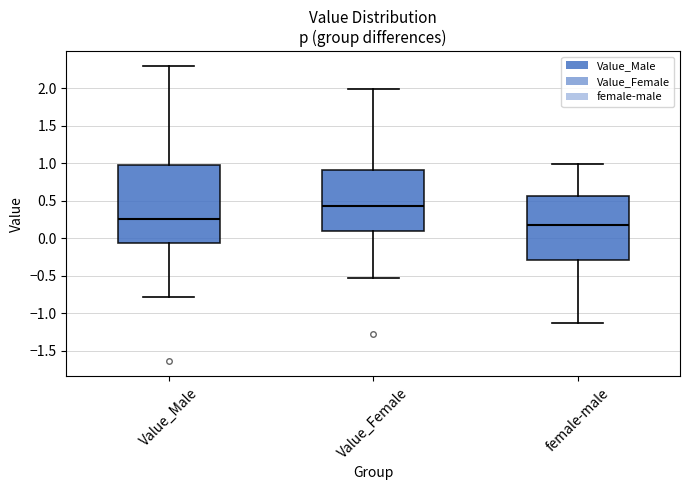

Which box is the tallest, from its lower edge to its upper edge?

Value_Male